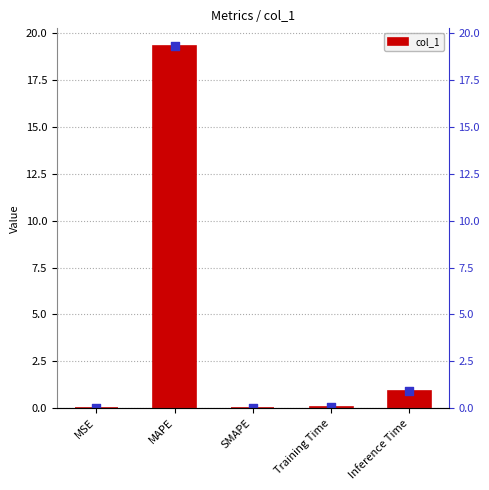

Which has a higher value, MSE or Training Time?

Training Time